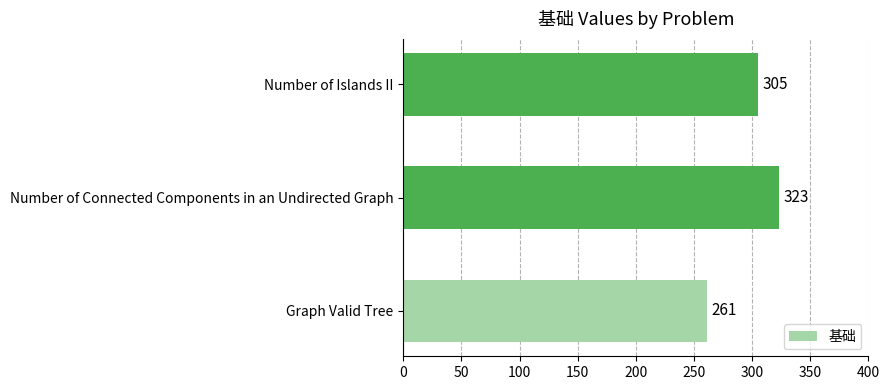

Reading bottom to top, transcribe all the data shown in this chart.

261	323	305